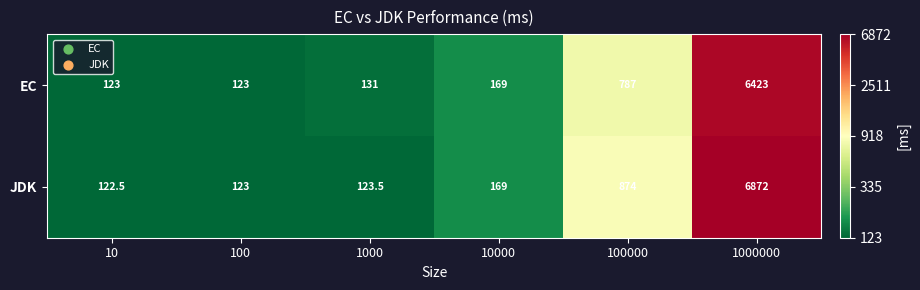

What value does the EC series have at 10000?

169.0